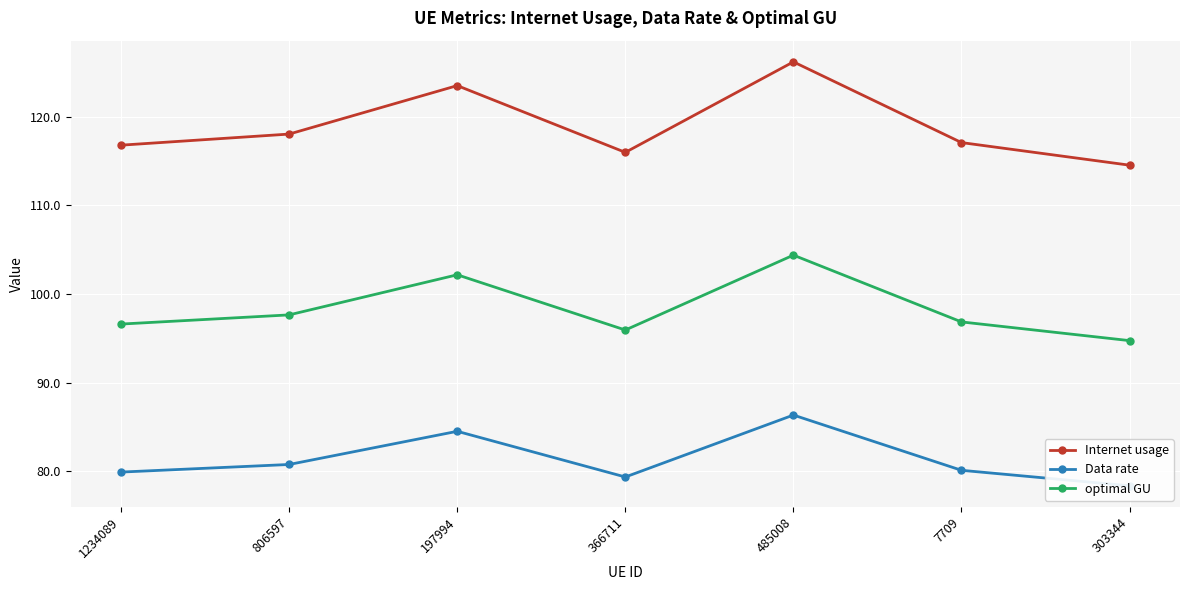

At 7709, list the series in order from smallest to largest.

Data rate, optimal GU, Internet usage